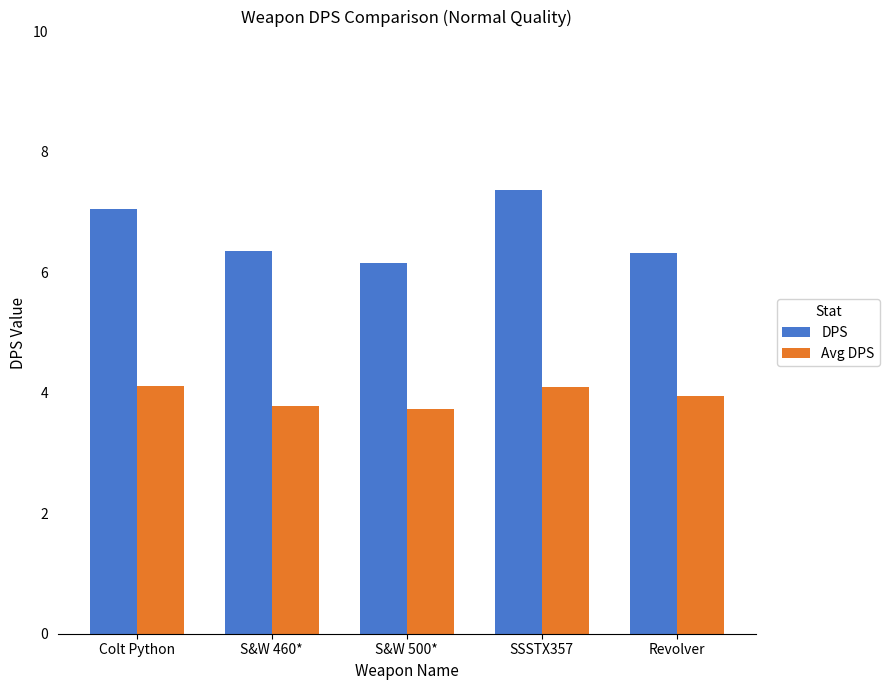

How many groups of bars are there?

5